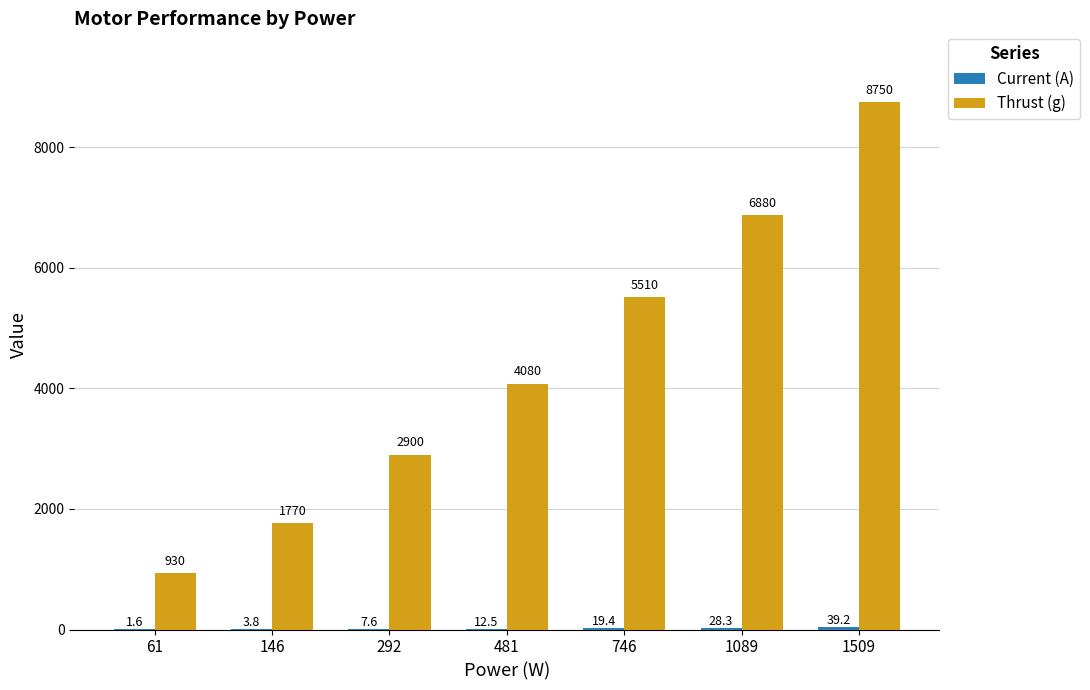

How many distinct data groups are displayed?

2